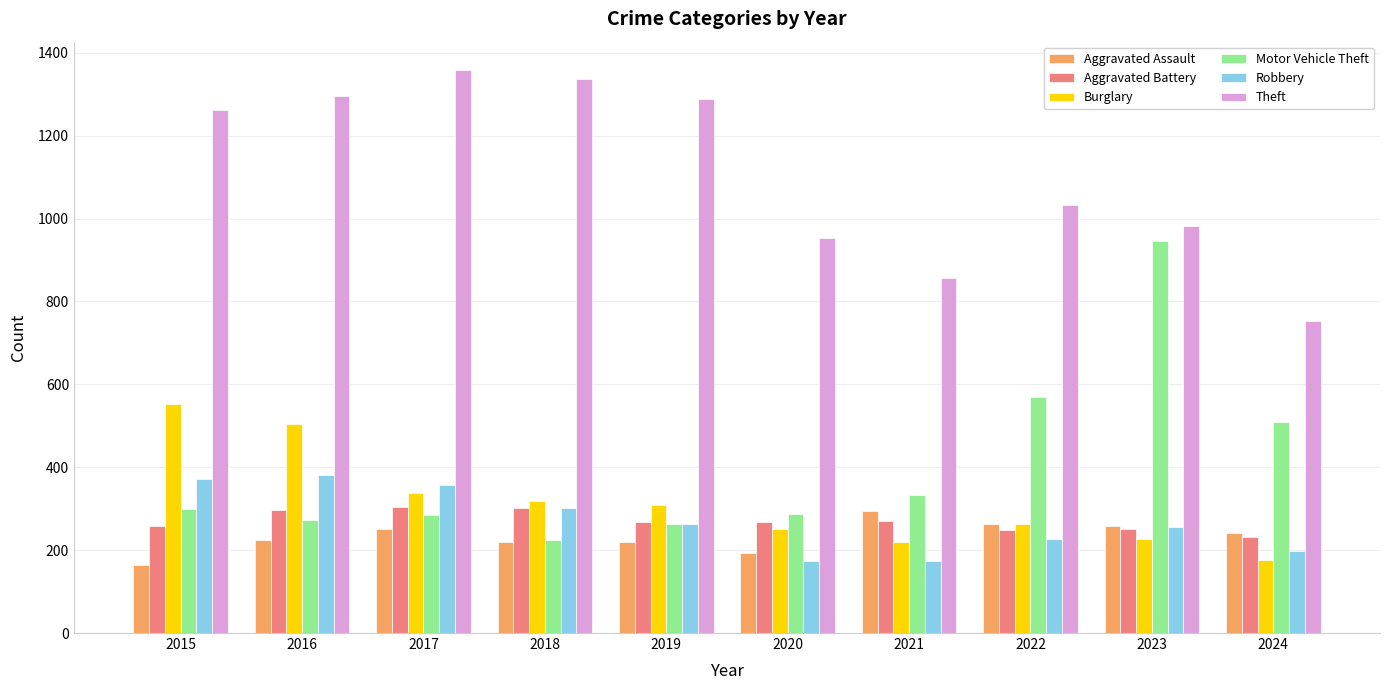

What are all the series names shown in the legend?

Aggravated Assault, Aggravated Battery, Burglary, Motor Vehicle Theft, Robbery, Theft